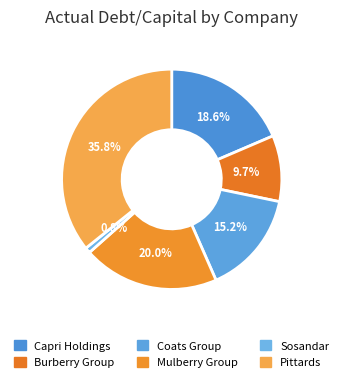

Is it true that Coats Group is 15% of the pie?

True